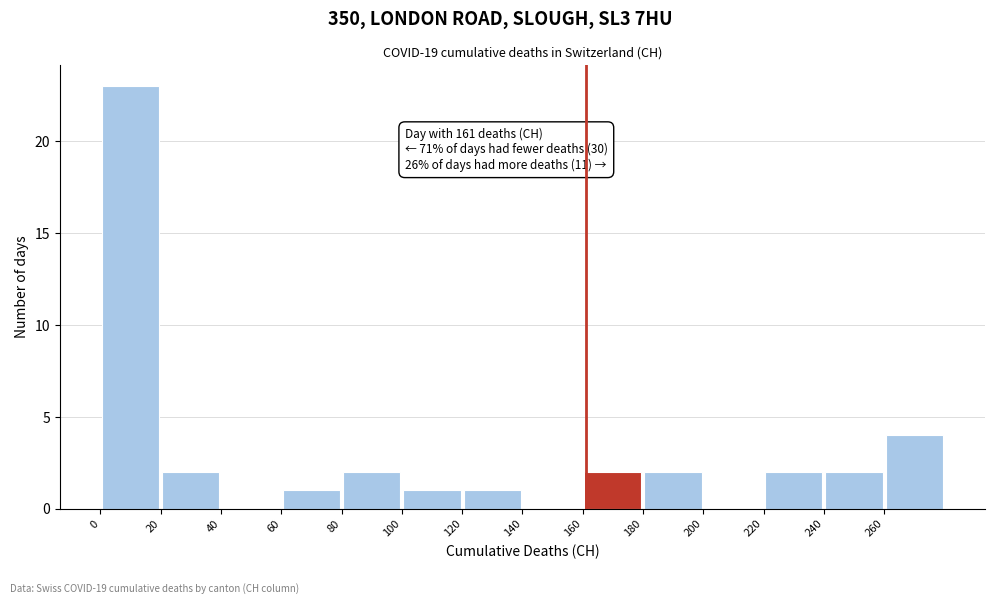

Which range on the x-axis has the tallest bar?

0 to 20